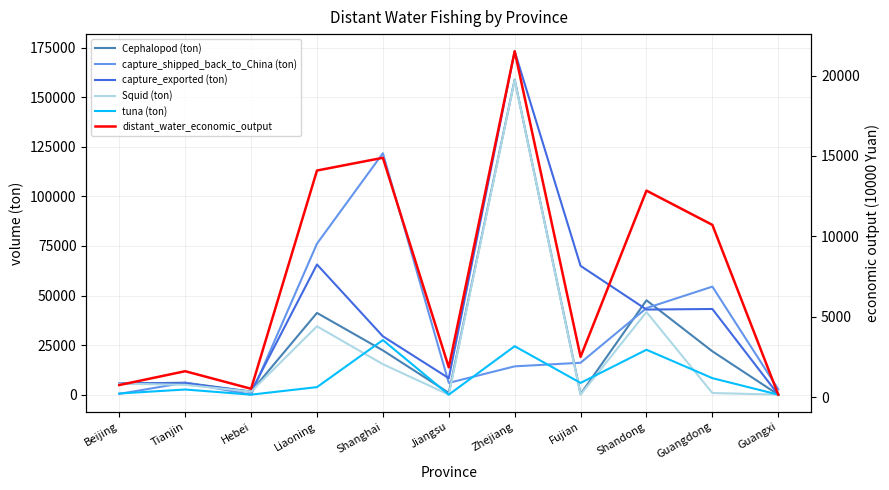

Where is Cephalopod (ton) nearest to the value 79447?

Shandong